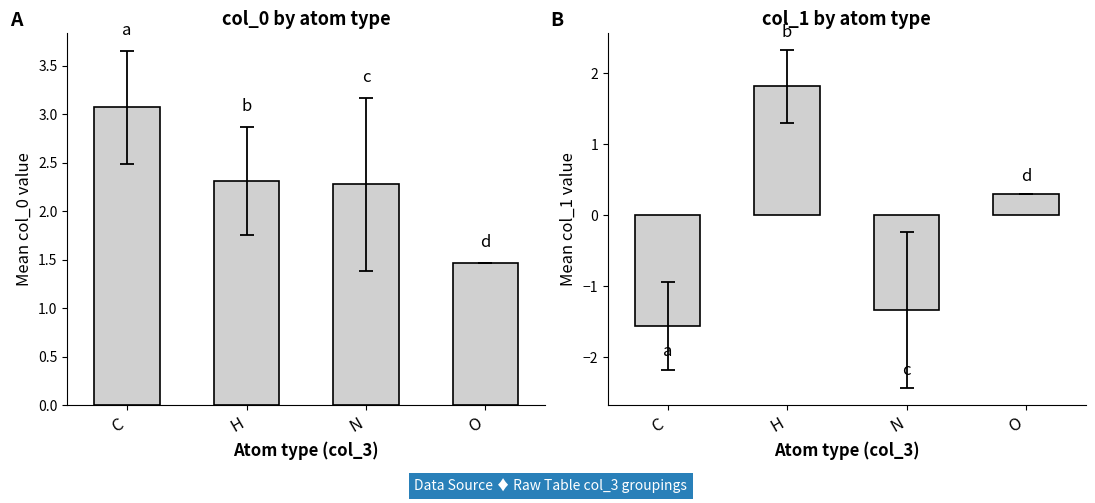

What are all the series names shown in the legend?

col_0, col_1